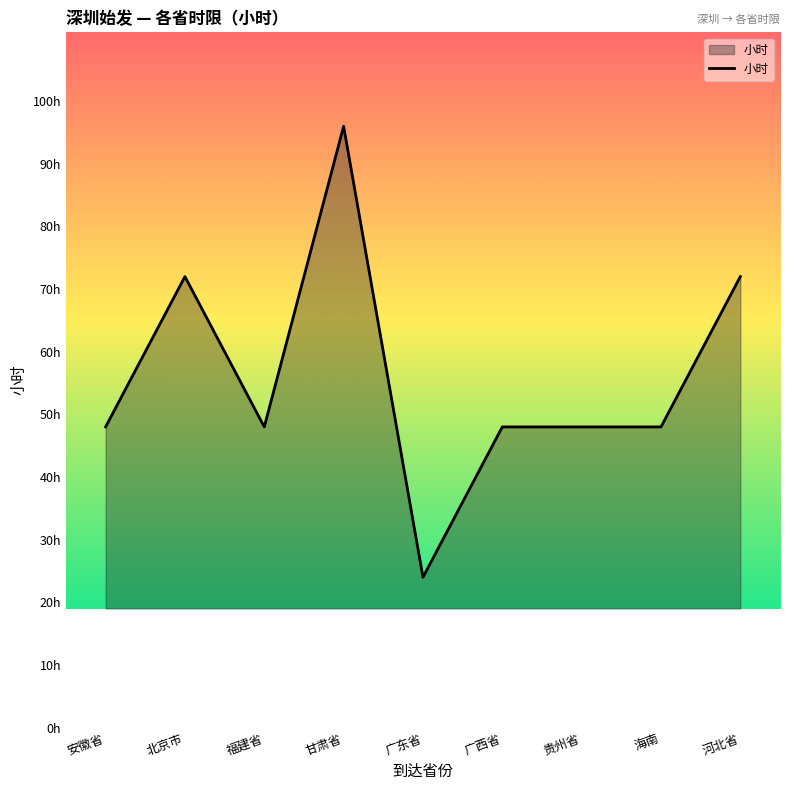

Where is the first local maximum?

北京市